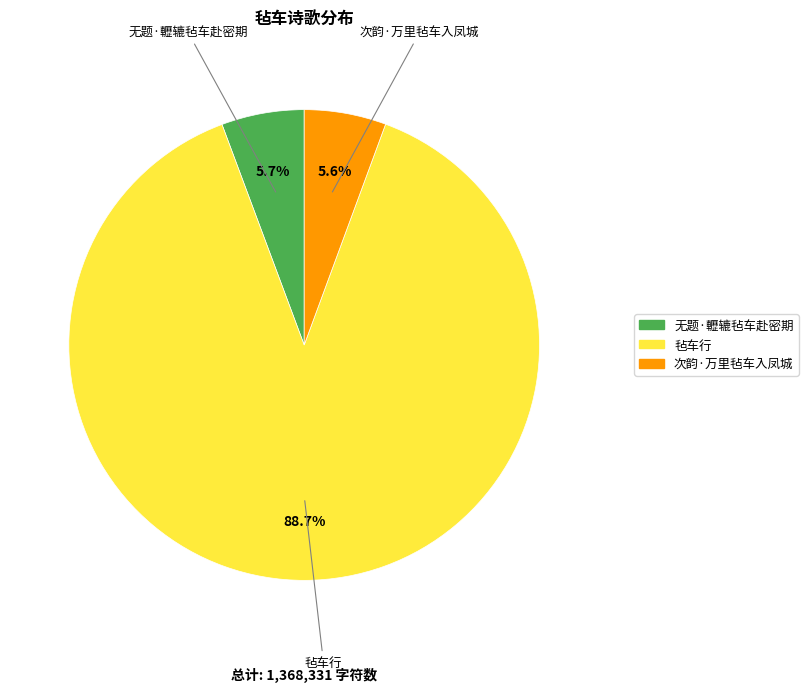

How many slices are in this pie chart?

3